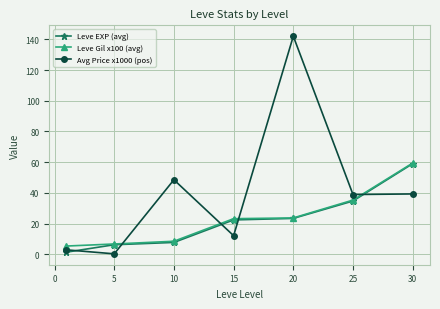

Which series has the widest spread of values?

Avg Price x1000 (pos)